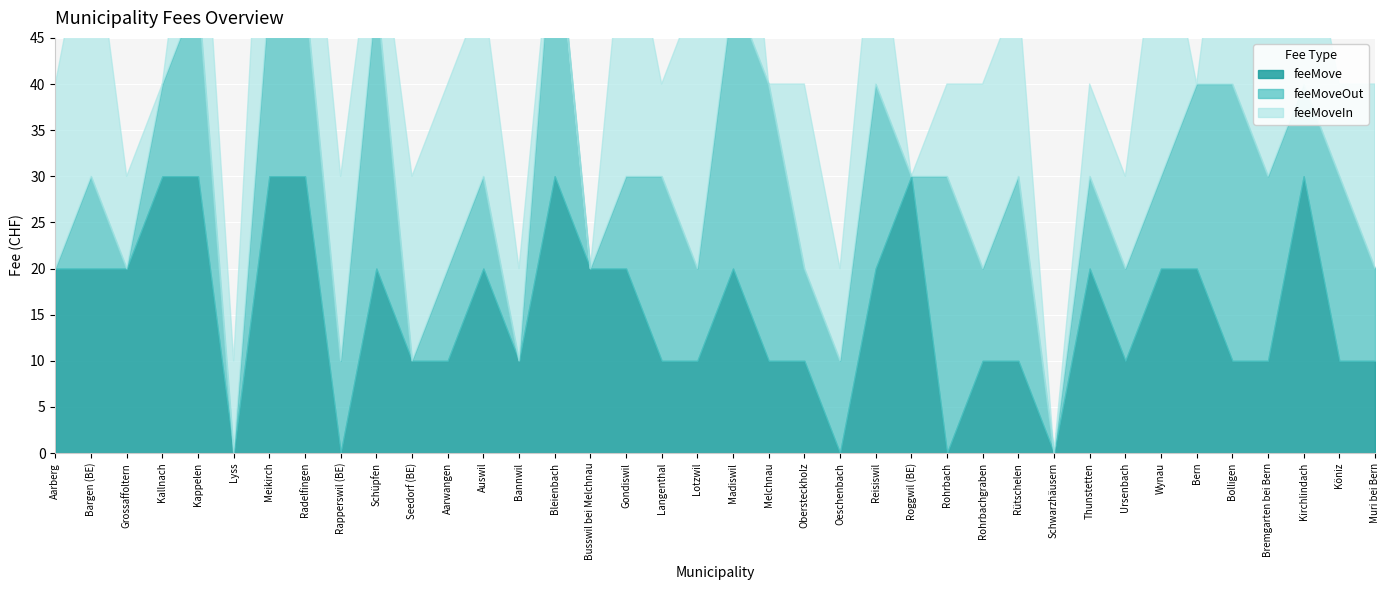

Reading right to left, transcribe all the data shown in this chart.

feeMove: 10	10	30	10	10	20	20	10	20	0	10	10	0	30	20	0	10	10	20	10	10	20	20	30	10	20	10	10	20	0	30	30	0	30	30	20	20	20
feeMoveOut: 10	20	10	20	30	20	10	10	10	0	20	10	30	0	20	10	10	30	30	10	20	10	0	30	0	10	10	0	30	10	20	20	0	20	10	0	10	0
feeMoveIn: 20	10	20	20	30	0	30	10	10	0	20	20	10	0	20	10	20	0	30	30	10	30	0	0	10	20	20	20	10	20	20	30	10	20	0	10	30	20